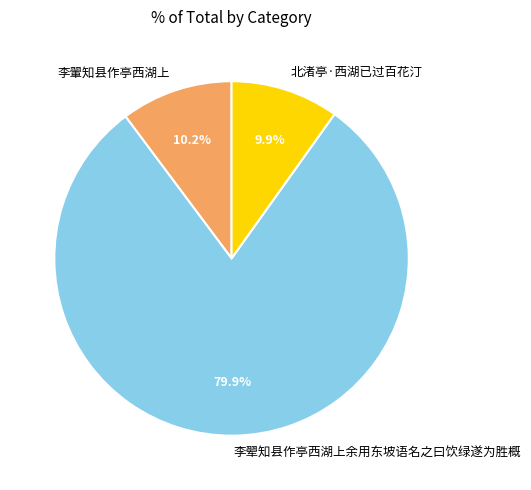

Count the number of slices in the pie.

3